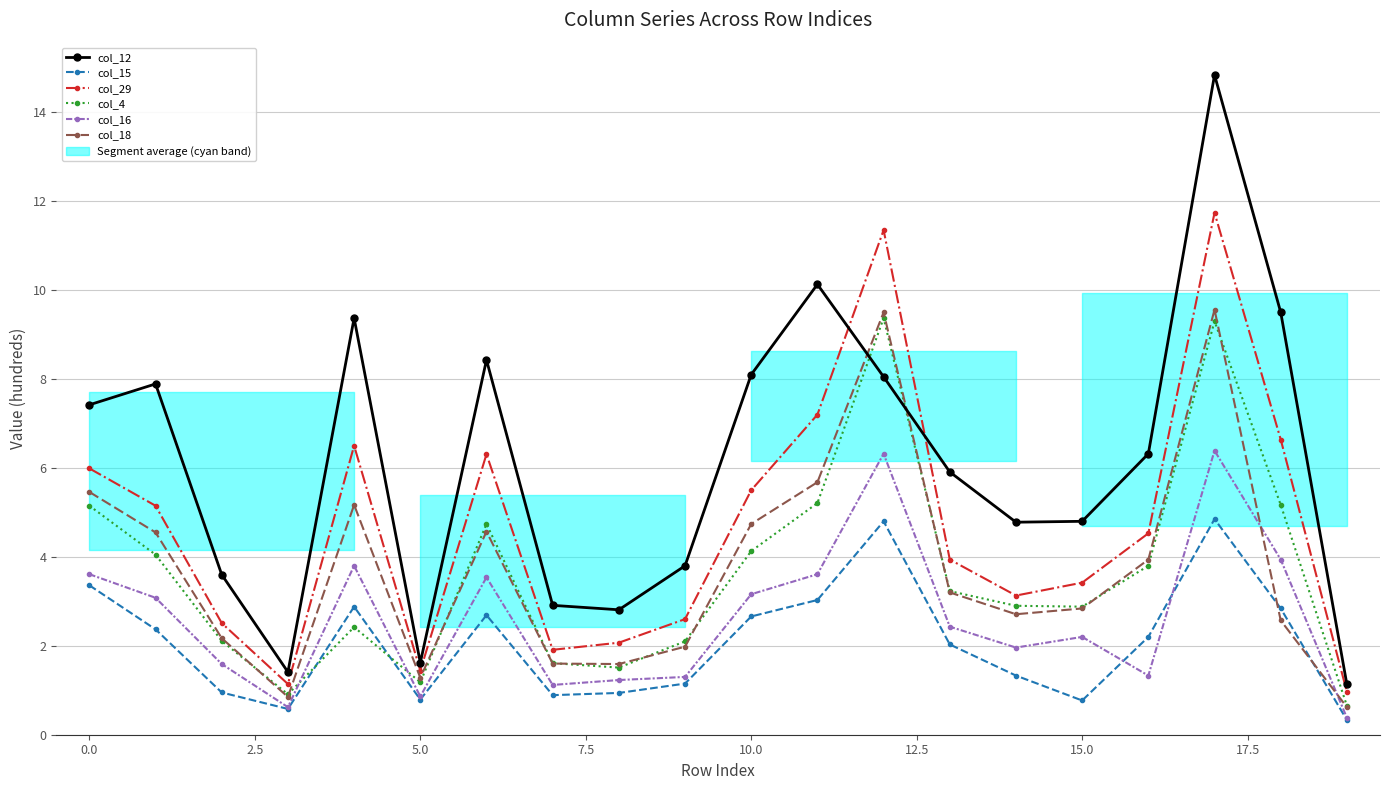

At which category is the sum across all series the highest?

17